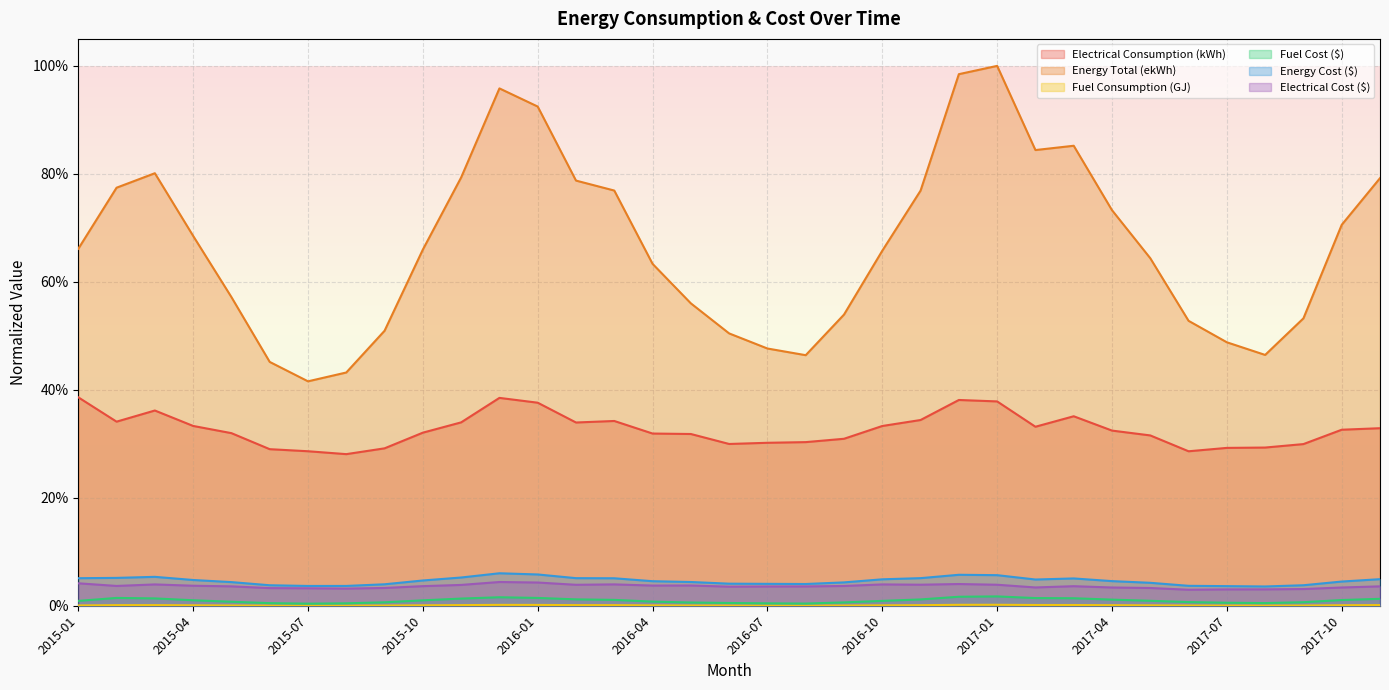

True or false: Electrical Consumption (kWh) has more than 0 interior local peaks.

True